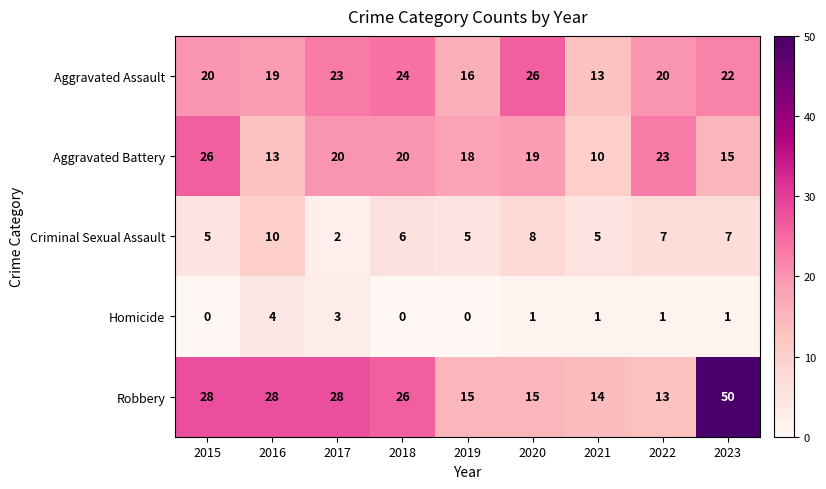

Where is Criminal Sexual Assault nearest to the value 6?

2018